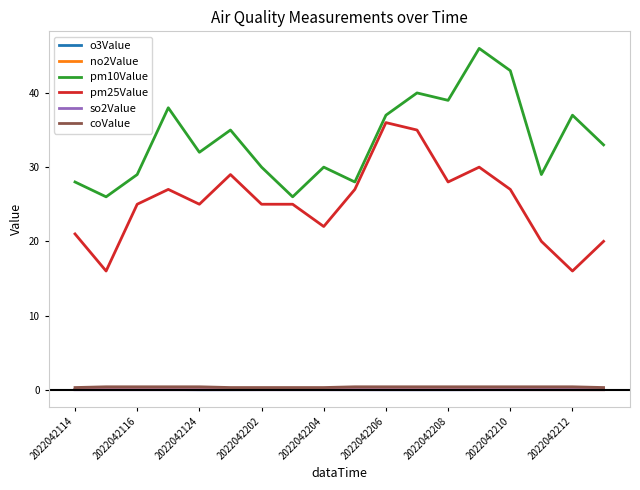

What is the highest value of the coValue series?

0.4